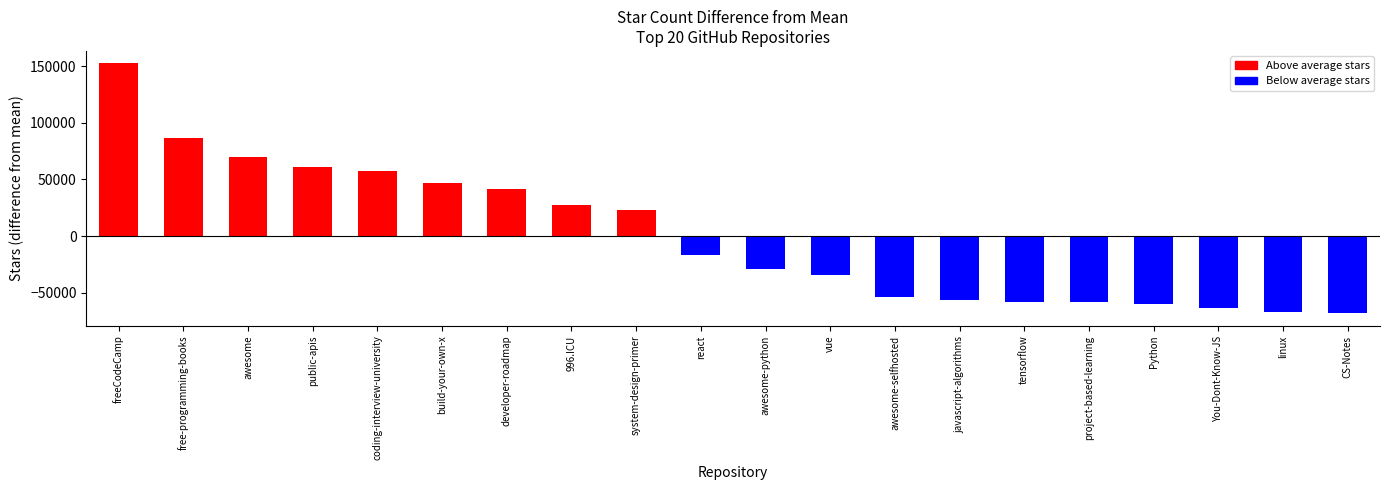

What is the change in value from Python to CS-Notes?

-8512.0